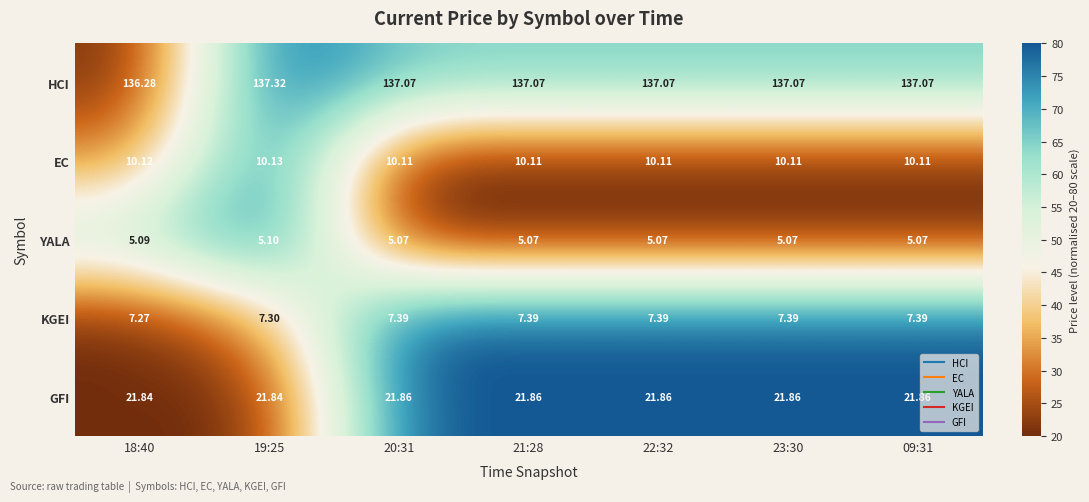

Which series has the largest total across all categories?

HCI